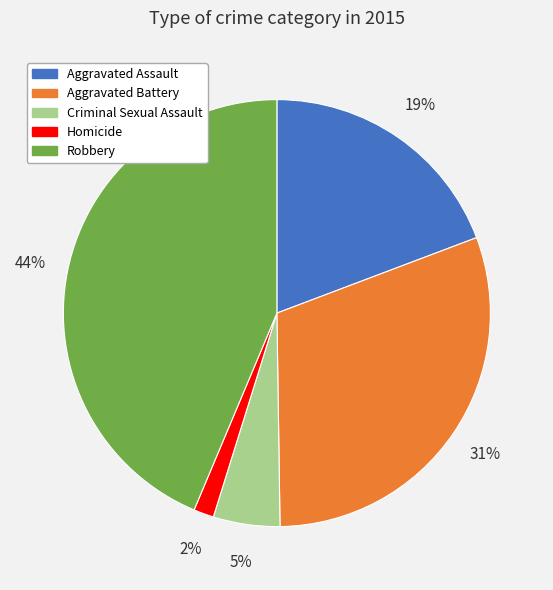

Is there a majority slice in this chart?

No